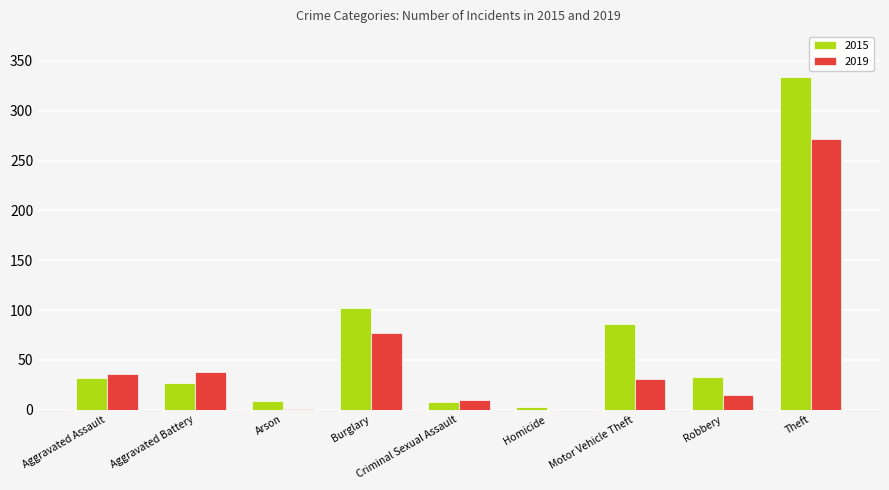

How many distinct data groups are displayed?

2